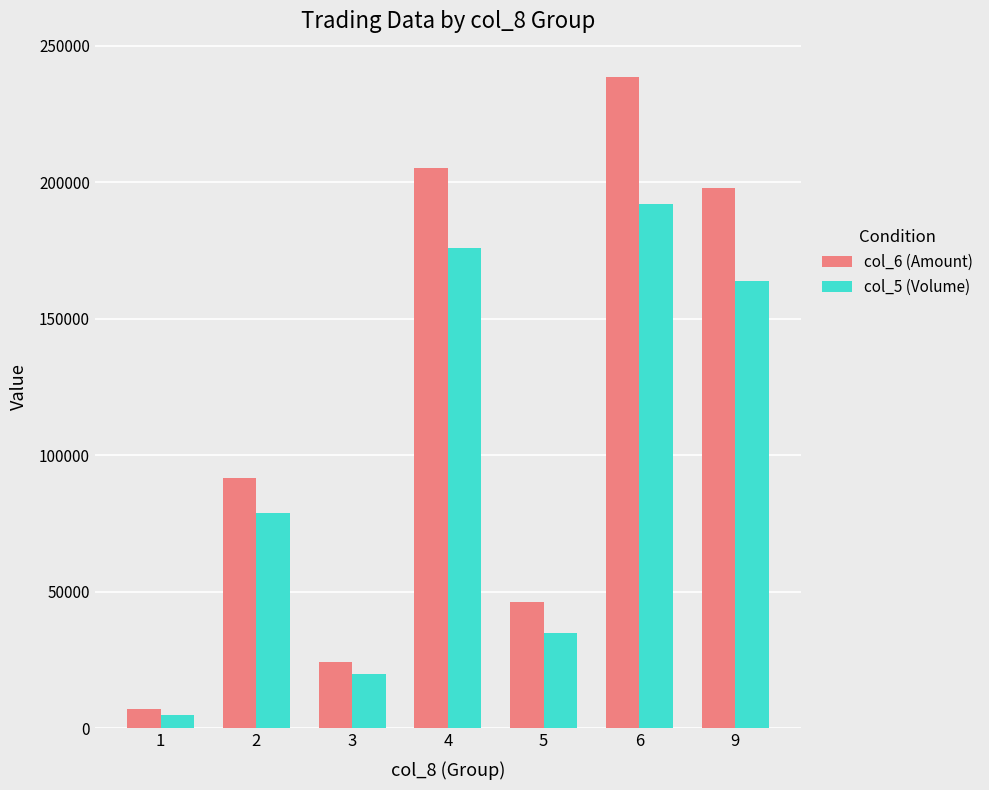

Rank the series by their maximum value, from lowest to highest.

col_5 (Volume), col_6 (Amount)